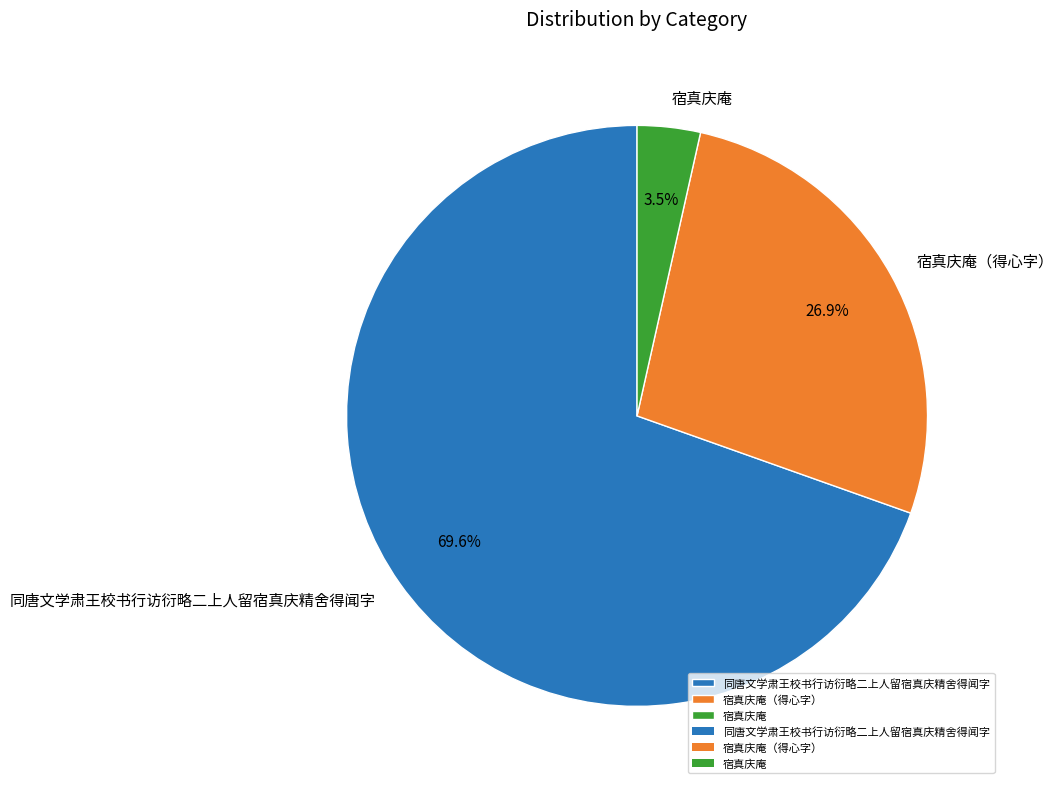

Does 宿真庆庵 represent more than half of the total?

No